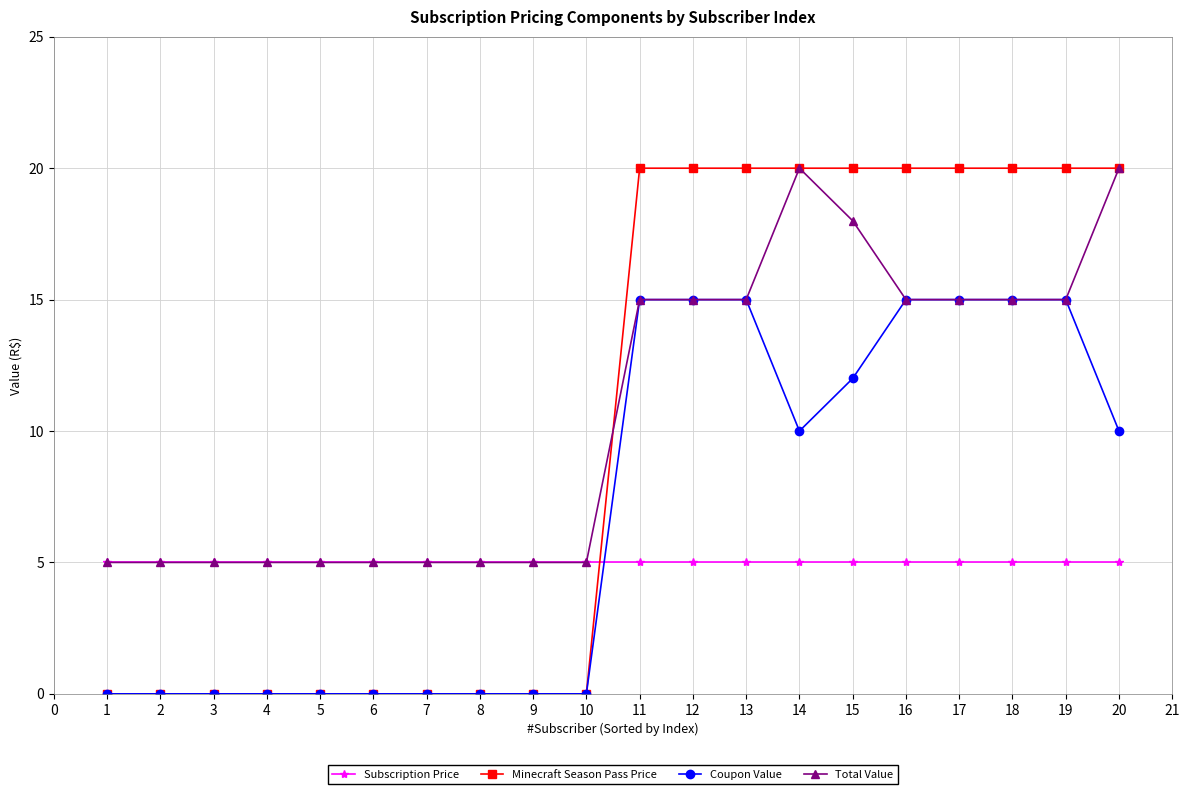

True or false: Minecraft Season Pass Price and Total Value cross at least once.

True